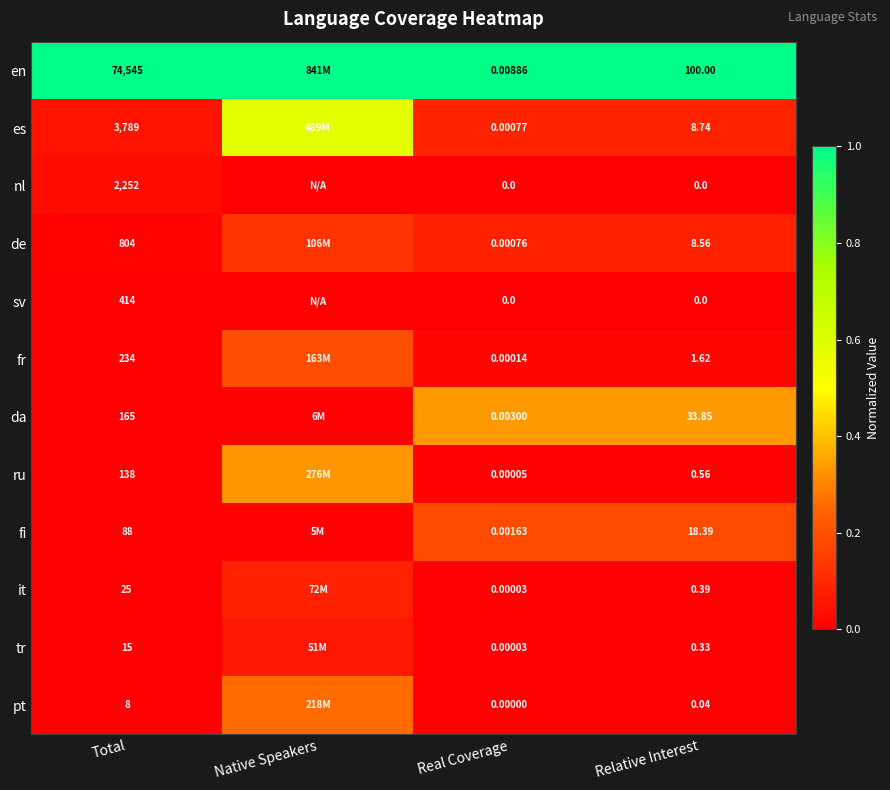

Rank the series at Total from highest to lowest value.

en, es, nl, de, sv, fr, da, ru, fi, it, tr, pt